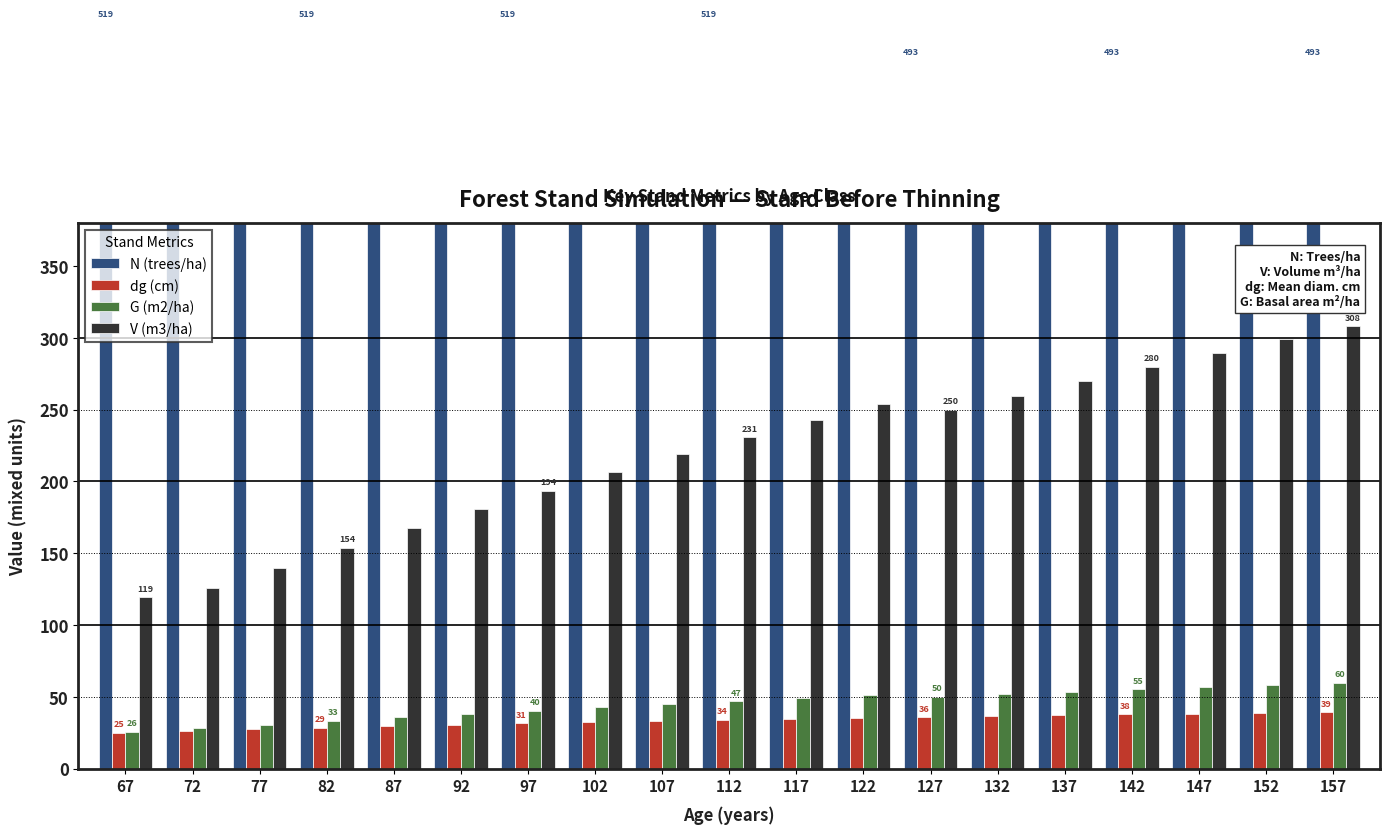

Reading left to right, extract all data points from this chart.

N (trees/ha): 67=519.5	72=519.5	77=519.5	82=519.5	87=519.5	92=519.5	97=519.5	102=519.5	107=519.5	112=519.5	117=519.5	122=519.5	127=493.2	132=493.2	137=493.2	142=493.2	147=493.2	152=493.2	157=493.2
dg (cm): 67=25.0	72=26.2	77=27.4	82=28.5	87=29.6	92=30.6	97=31.5	102=32.3	107=33.1	112=33.9	117=34.6	122=35.3	127=35.9	132=36.6	137=37.2	142=37.7	147=38.3	152=38.8	157=39.3
G (m2/ha): 67=25.5	72=28.1	77=30.7	82=33.2	87=35.7	92=38.1	97=40.4	102=42.7	107=44.9	112=47.0	117=49.0	122=51.0	127=50.0	132=51.8	137=53.5	142=55.2	147=56.8	152=58.3	157=59.9
V (m3/ha): 67=119.2	72=126.1	77=139.9	82=153.7	87=167.2	92=180.6	97=193.6	102=206.3	107=218.7	112=230.8	117=242.5	122=253.9	127=249.8	132=259.7	137=269.8	142=279.8	147=289.4	152=298.9	157=308.1